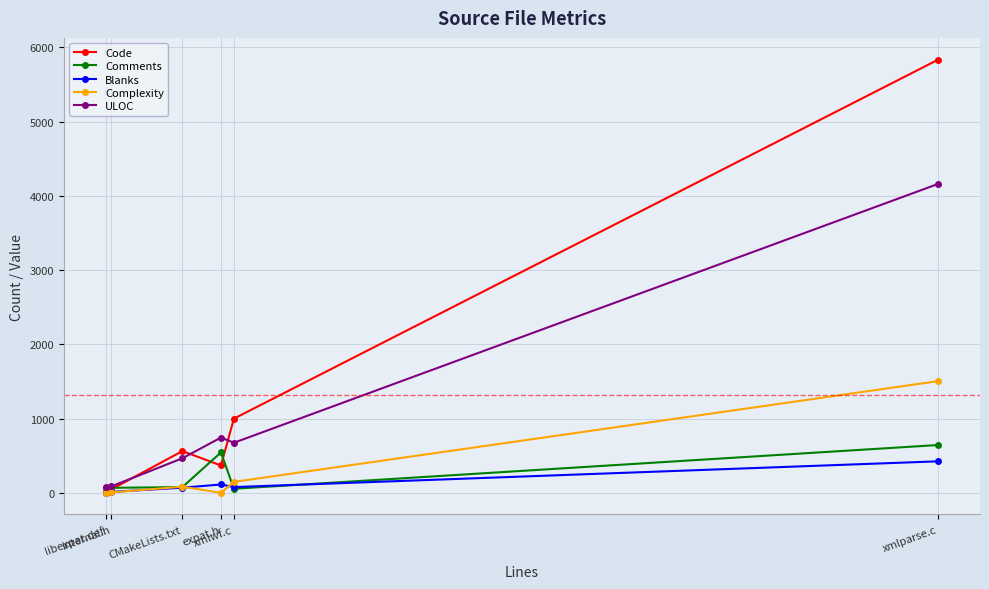

At which category is the sum across all series the highest?

xmlparse.c